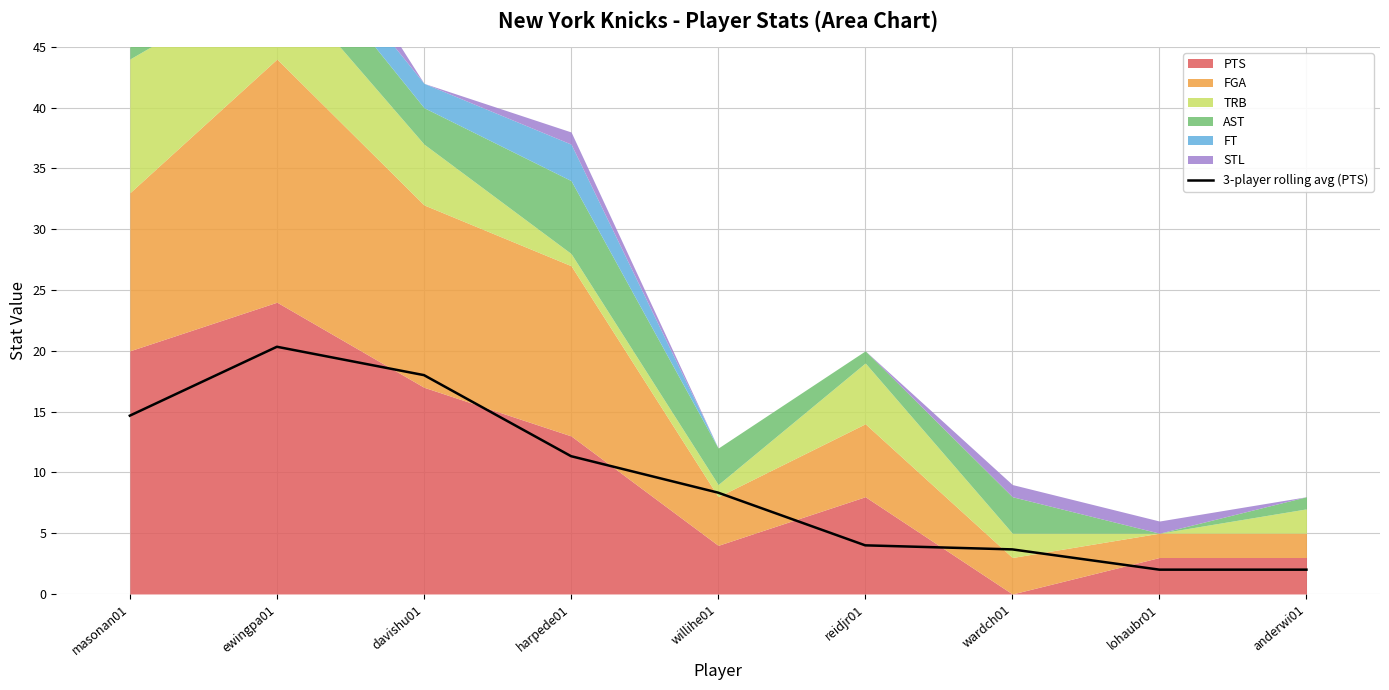

Is it true that the value at wardch01 is 3.7?

True